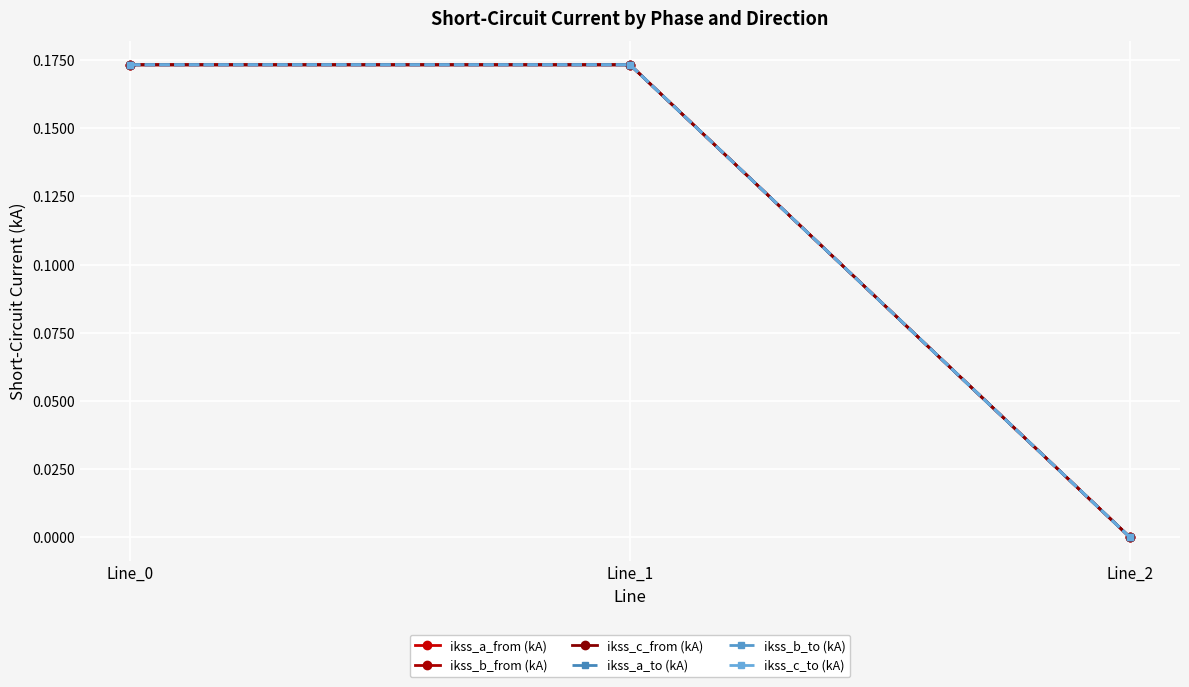

At how many categories does at least one series exceed 0?

2